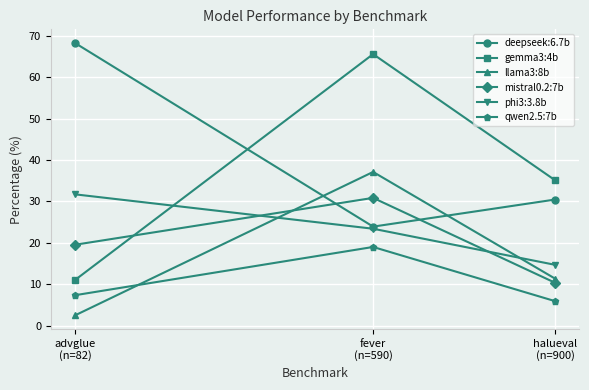

Which series changed the most between fever
(n=590) and halueval
(n=900)?

gemma3:4b